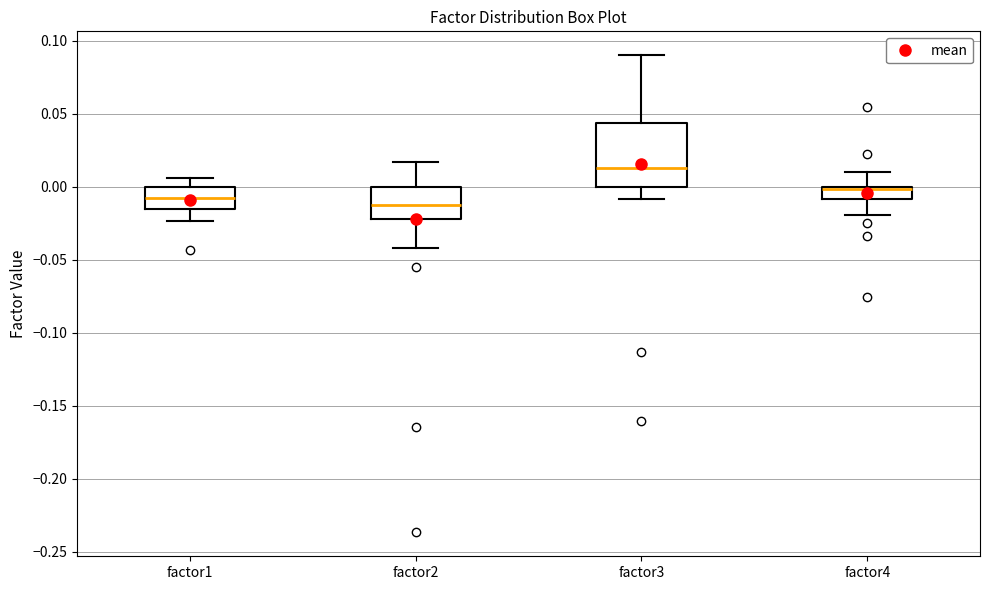

Where does the upper whisker of the box for factor3 end on the y-axis? The values are not printed on the chart, so give them approximately, as read against the axis.

0.090